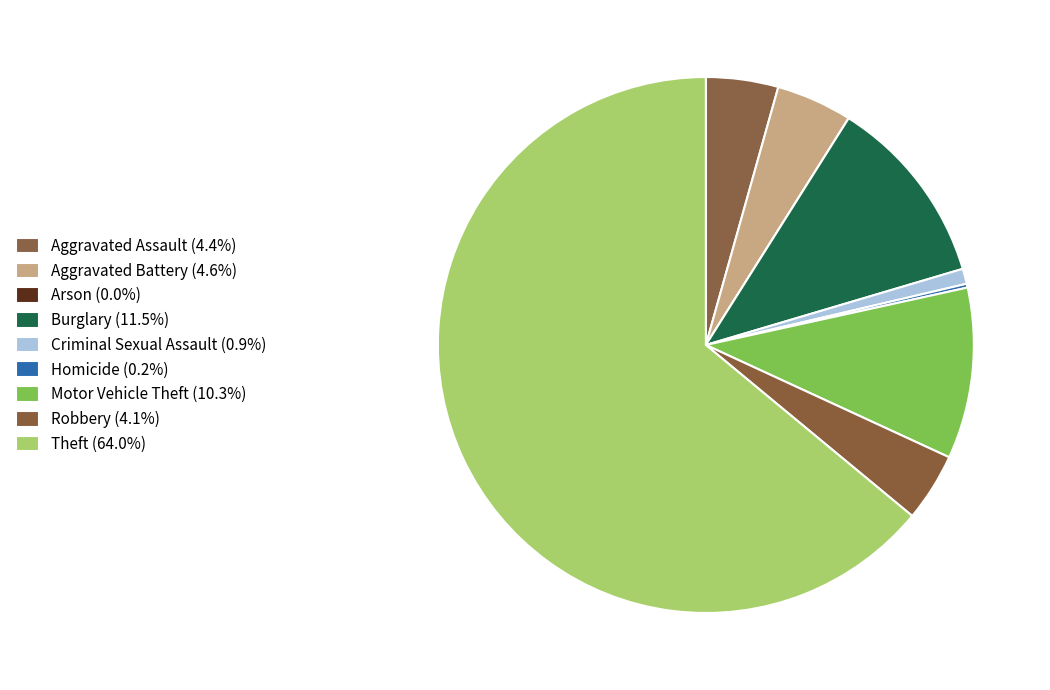

True or false: Burglary accounts for 11% of the total.

True